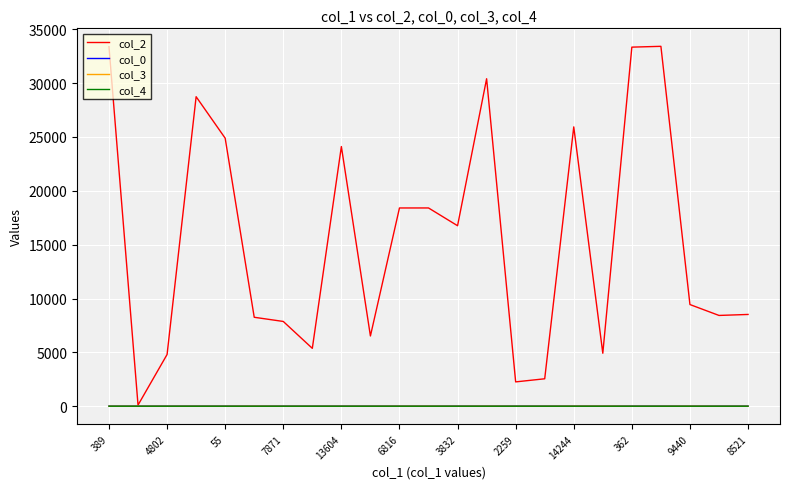

Which series has the largest range (max minus min)?

col_2